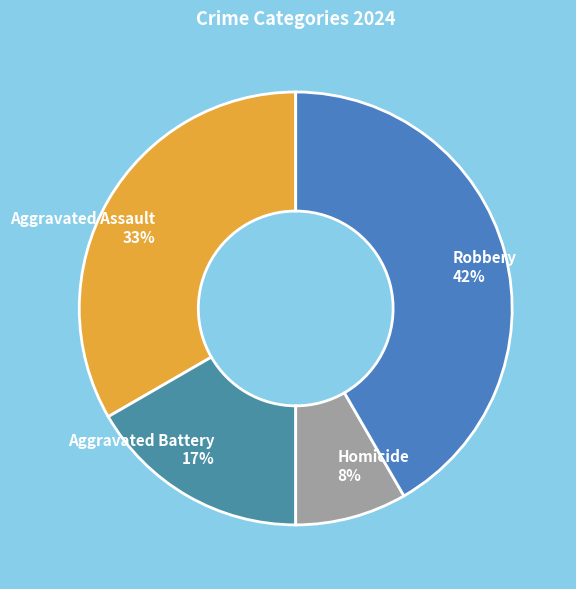

Is there any slice that represents more than half of the pie?

No